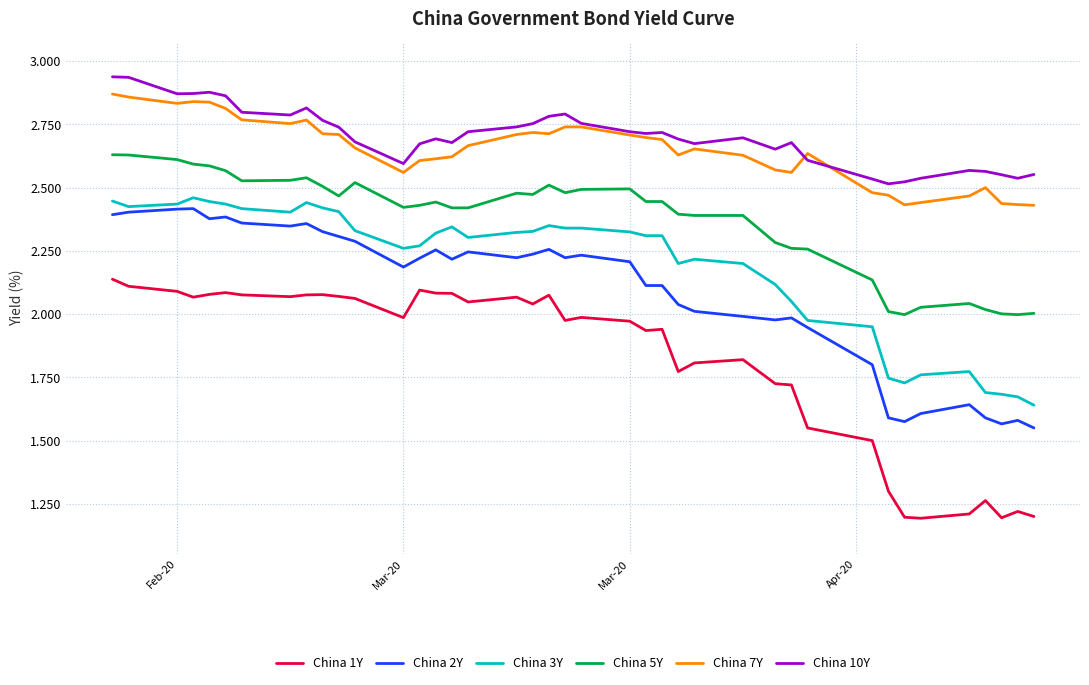

Is this an area chart (filled region under the line)?

No